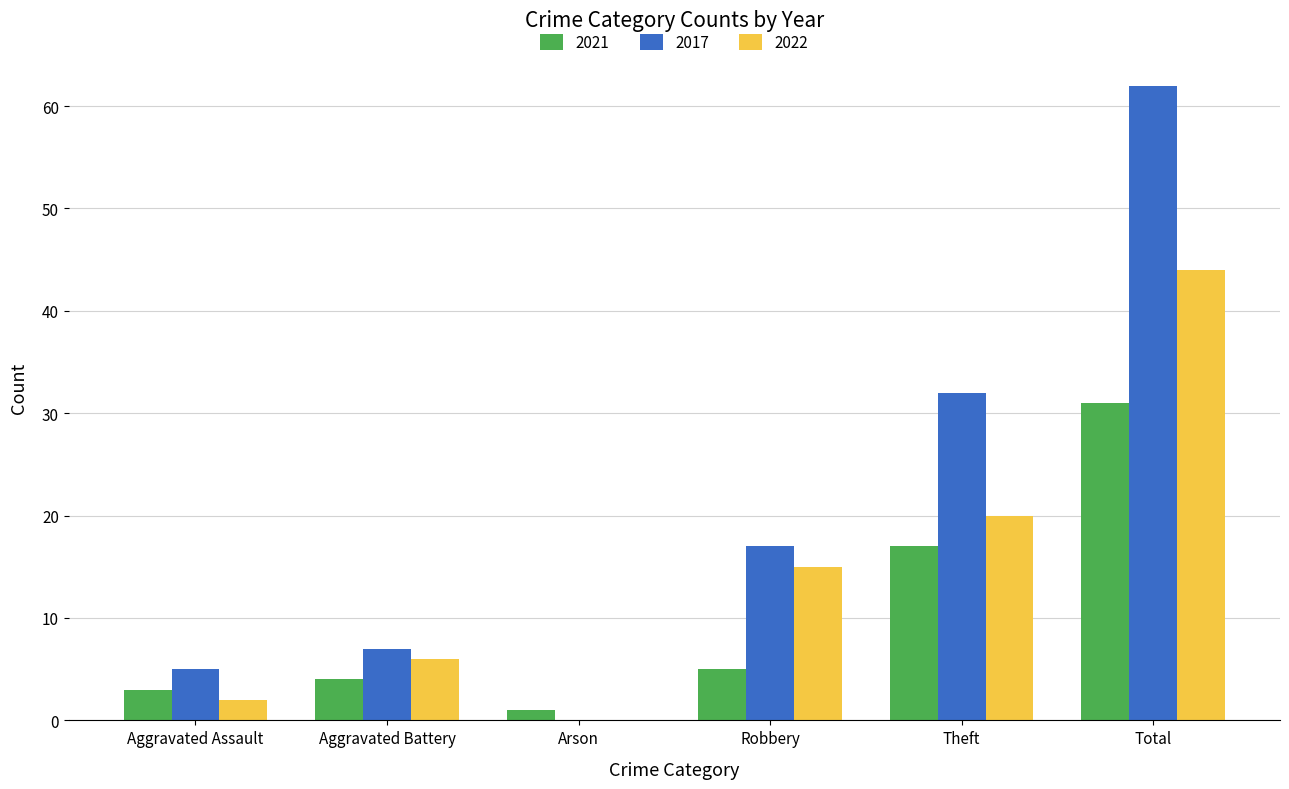

Which category has the highest value in the 2017 series?

Total